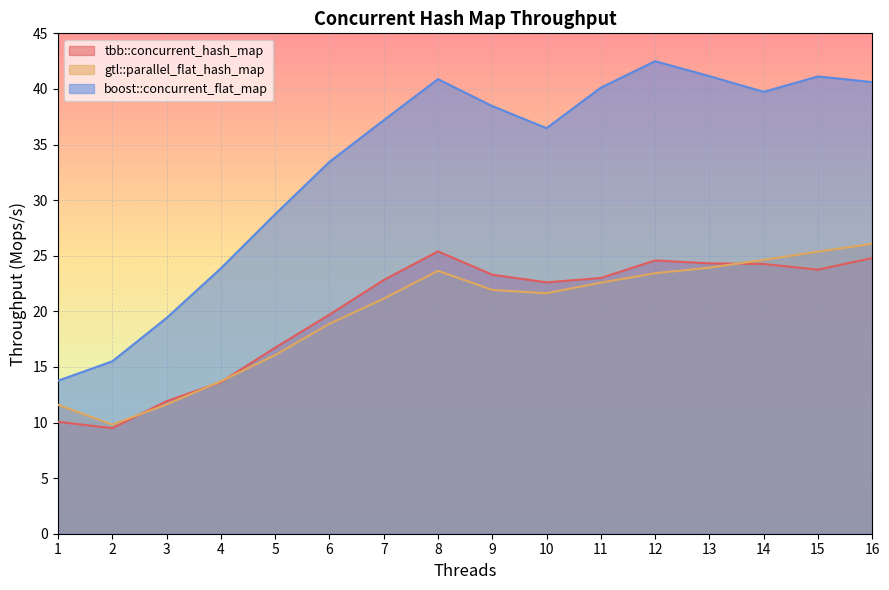

In boost::concurrent_flat_map, how many points are lower than both neighbors (excluding endpoints)?

2